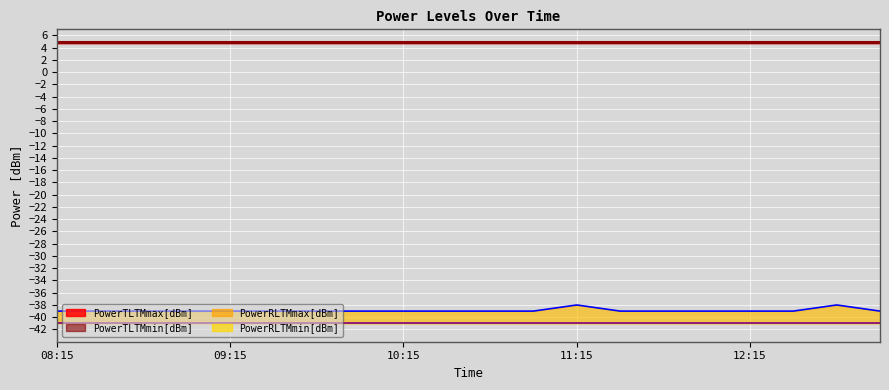

True or false: PowerRLTMmax[dBm] and PowerTLTMmax[dBm] intersect in this chart.

False